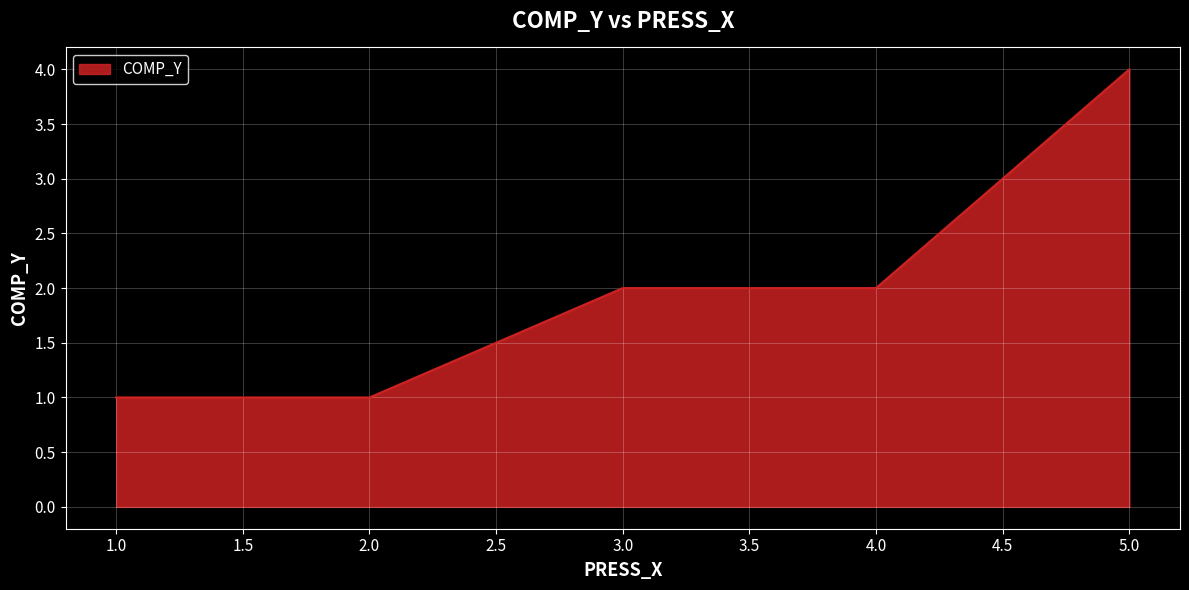

Does the chart display data point markers on the line(s)?

No